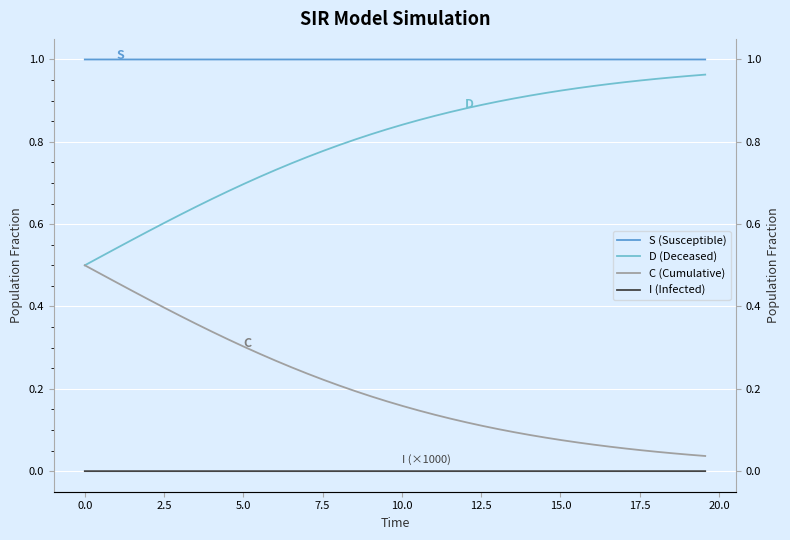

True or false: C (Cumulative) and S (Susceptible) intersect in this chart.

False